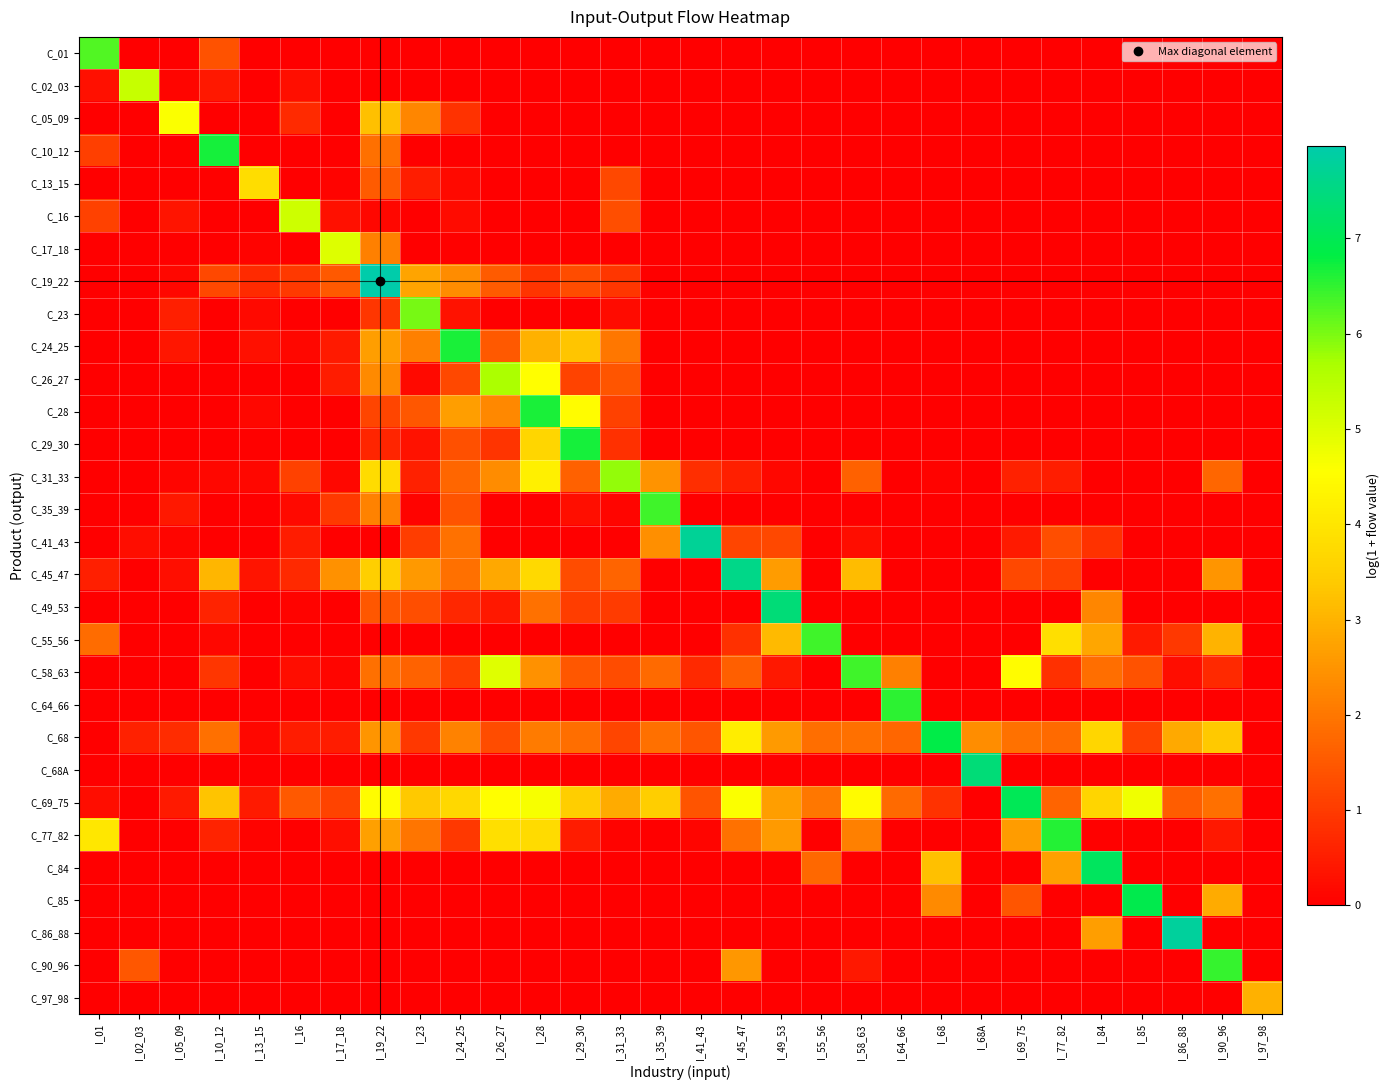

At I_84, list the series in order from smallest to largest.

C_01, C_02_03, C_05_09, C_10_12, C_13_15, C_16, C_17_18, C_19_22, C_23, C_24_25, C_26_27, C_28, C_29_30, C_31_33, C_35_39, C_45_47, C_64_66, C_68A, C_85, C_90_96, C_97_98, C_77_82, C_41_43, C_58_63, C_49_53, C_86_88, C_55_56, C_69_75, C_68, C_84